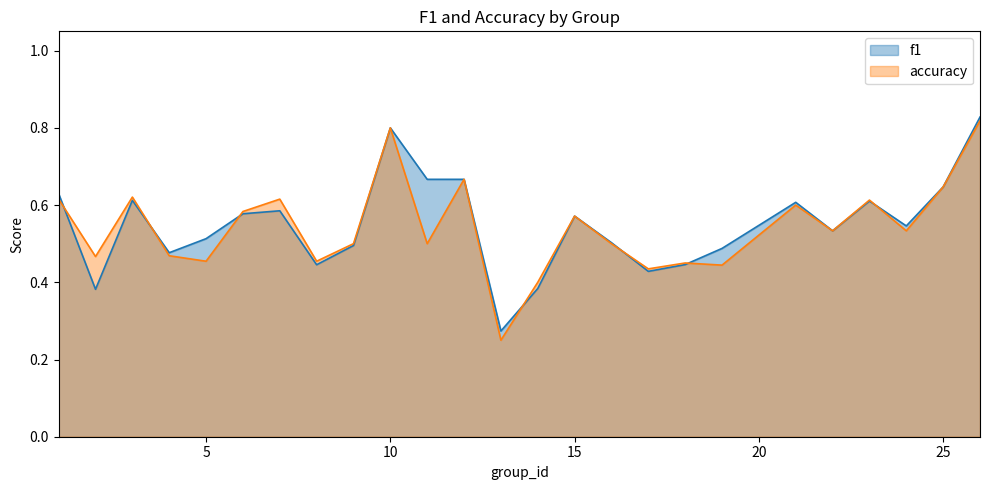

How many interior local peaks does the accuracy series have?

8